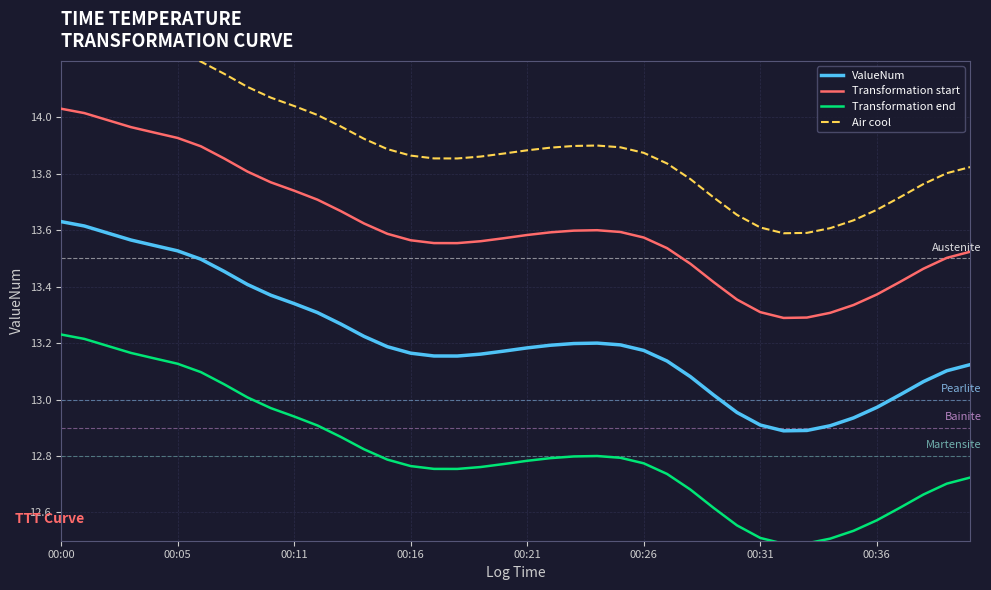

True or false: Air cool and Transformation end cross at least once.

False